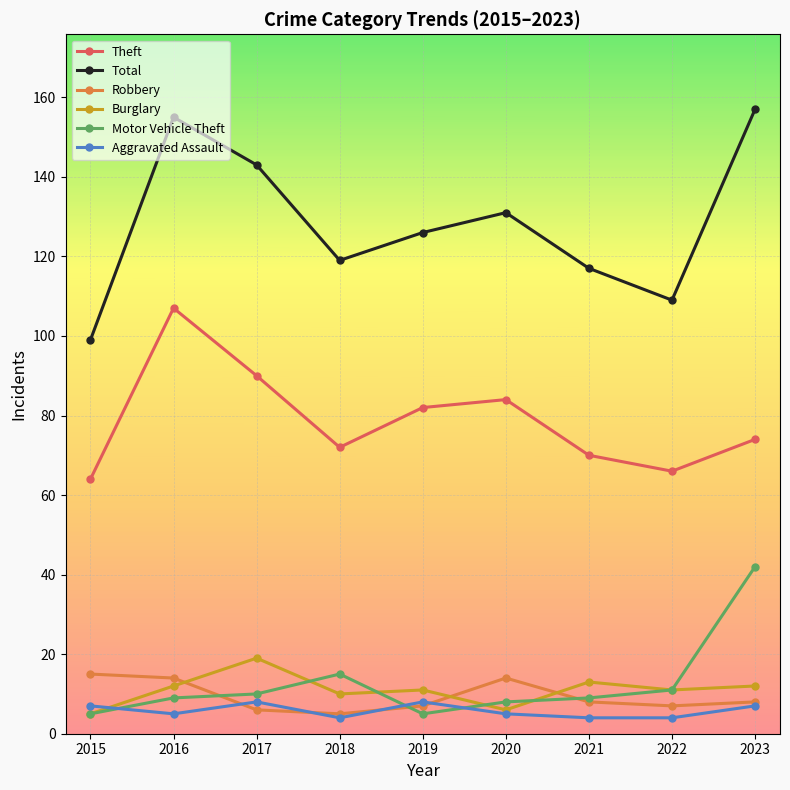

Which series has the widest spread of values?

Total